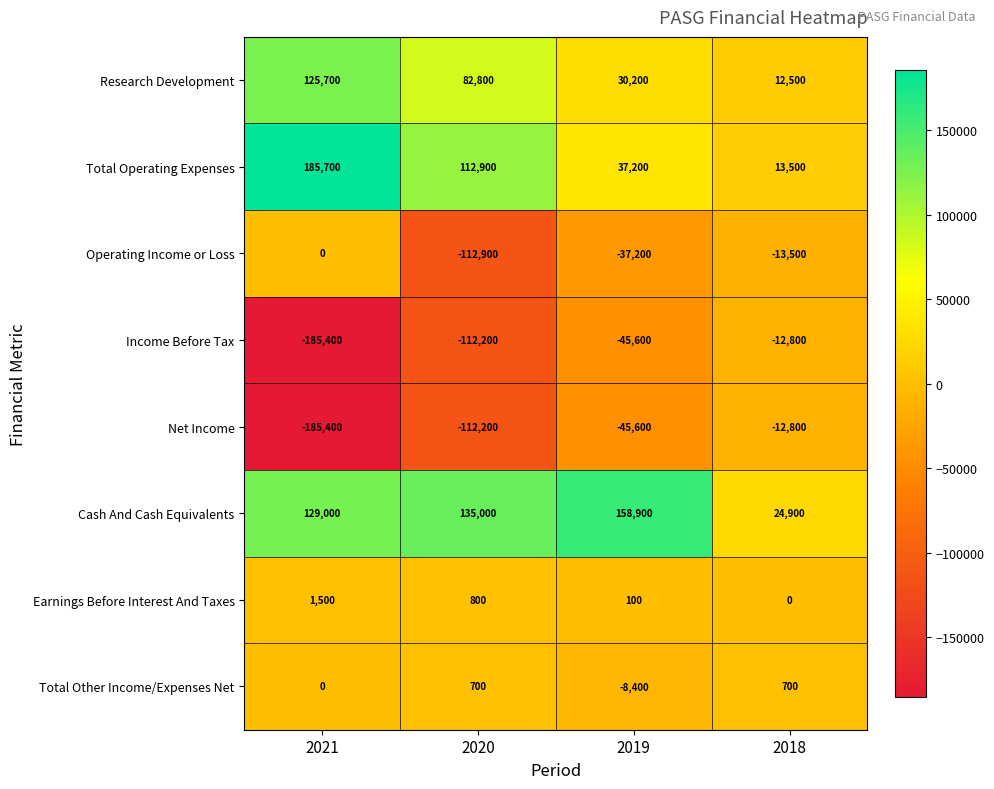

List the labels in order of Cash And Cash Equivalents value, smallest first.

2018, 2021, 2020, 2019